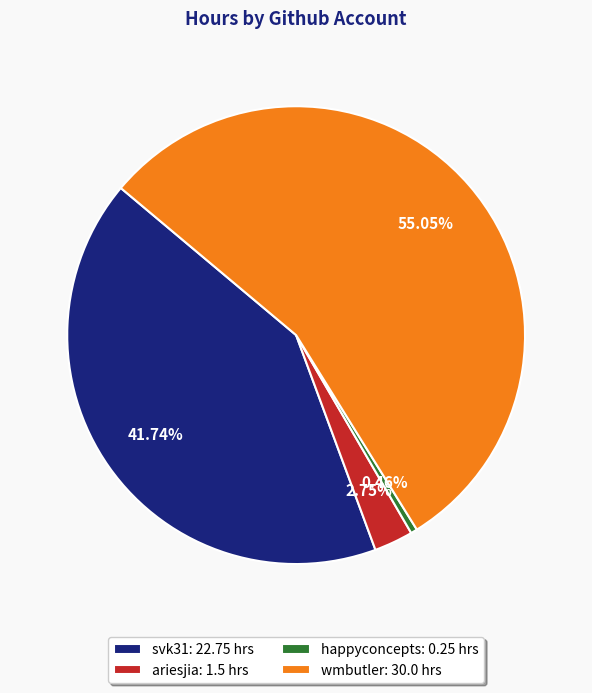

Which slice is the smallest?

happyconcepts